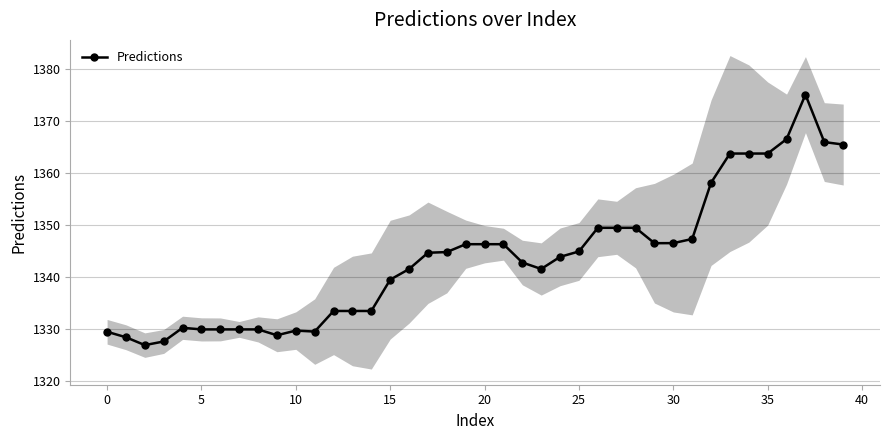

Count the number of values greater than 1344.

20